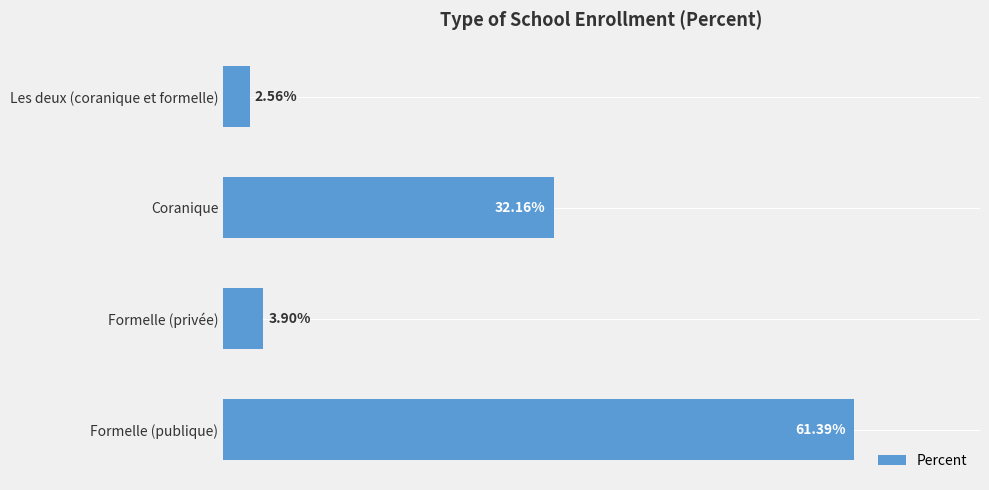

Which category has the lowest value across all series?

Les deux (coranique et formelle)